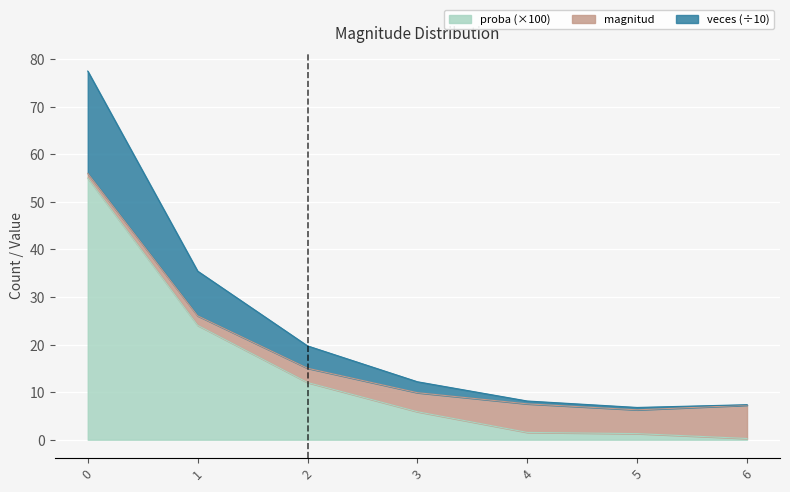

True or false: veces has more than 0 interior local peaks.

False